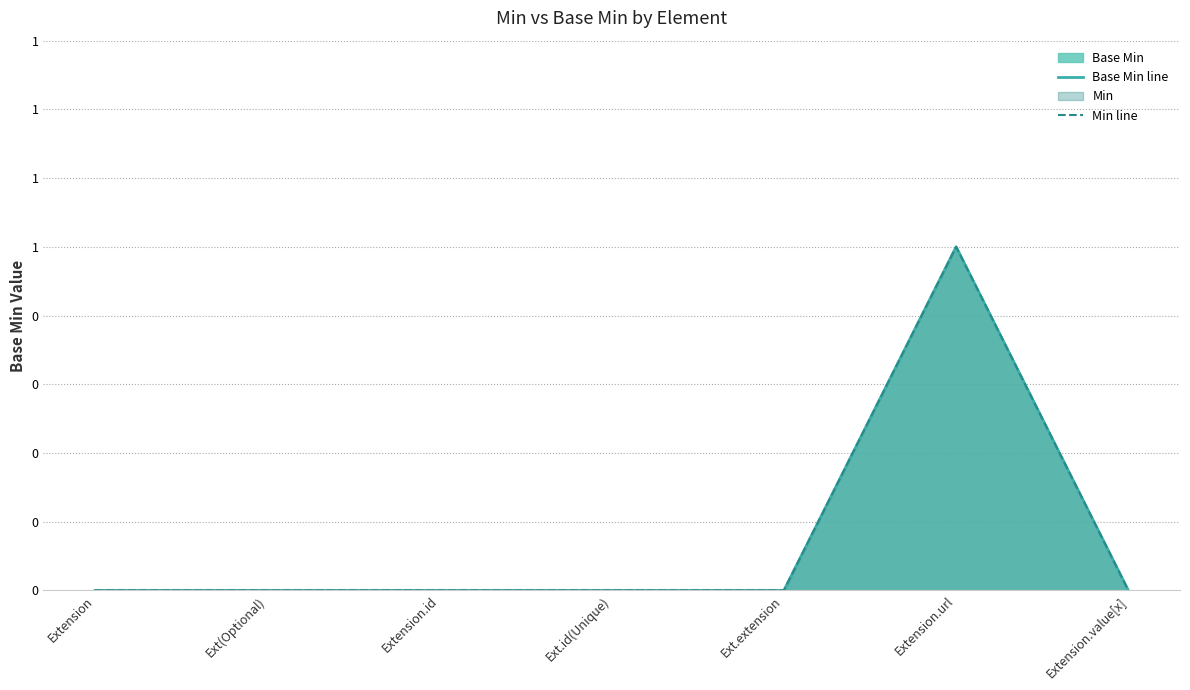

What is the maximum value shown in the chart?

1